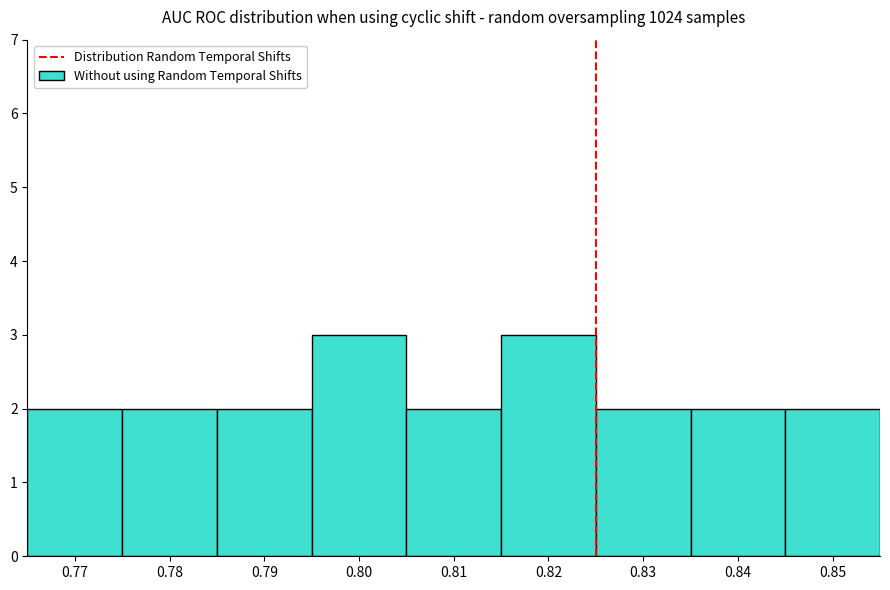

Reading left to right, transcribe this chart: for each bar, give the range it covers on the x-axis and its height. The values are not printed on the chart, so give them approximately, as read against the axis.

0.765 to 0.775: 2
0.775 to 0.785: 2
0.785 to 0.795: 2
0.795 to 0.805: 3
0.805 to 0.815: 2
0.815 to 0.825: 3
0.825 to 0.835: 2
0.835 to 0.845: 2
0.845 to 0.855: 2